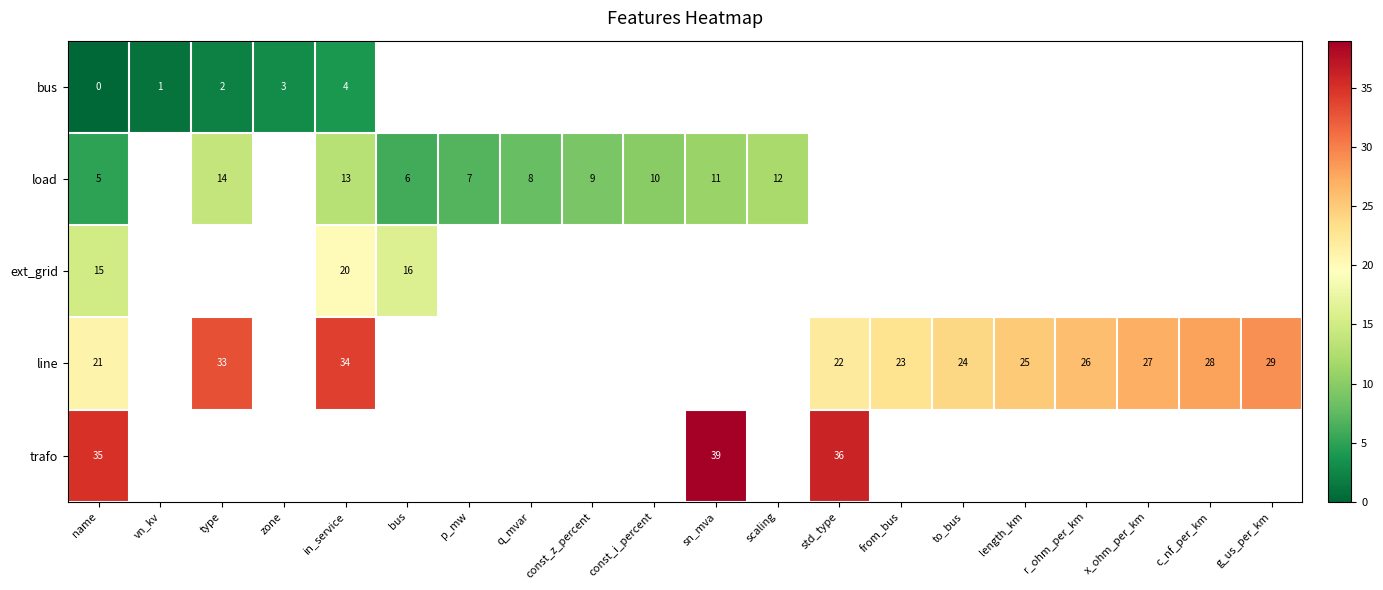

True or false: trafo has a value of 36 at std_type.

True